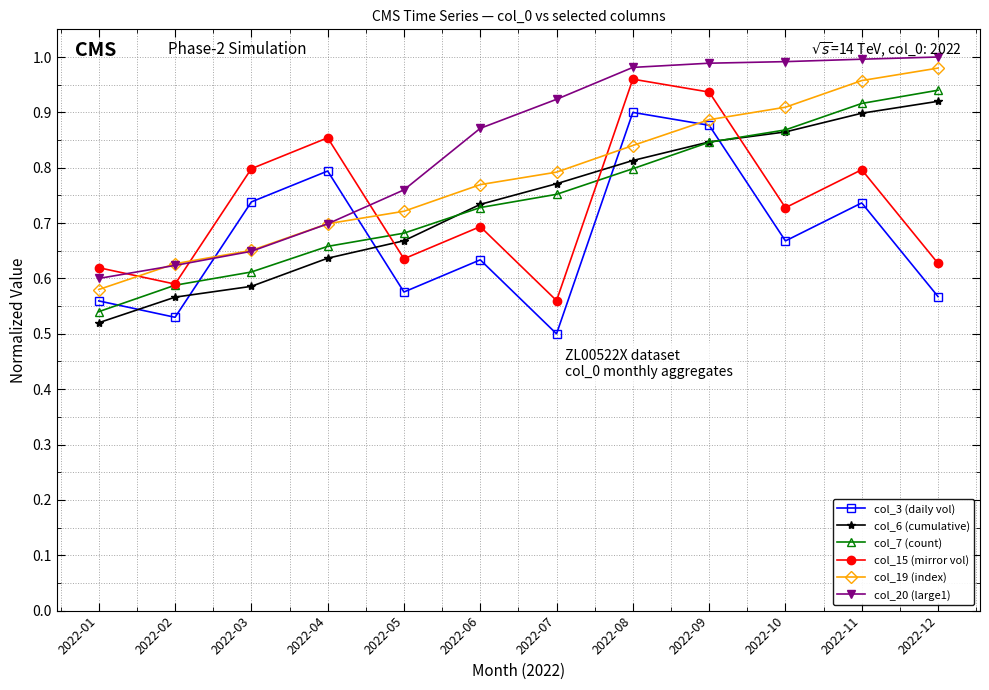

Between which two adjacent categories do col_6 (cumulative) and col_3 (daily vol) first intersect?

2022-01 and 2022-02